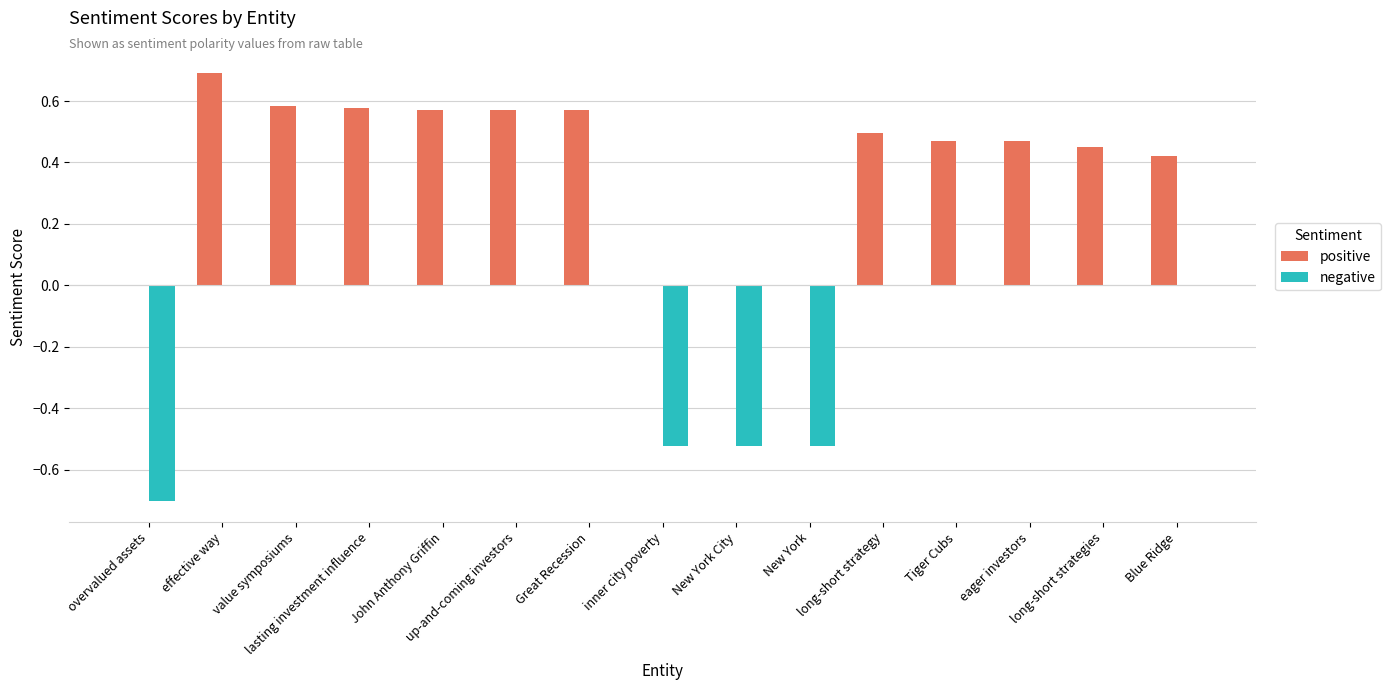

Which series has the largest total across all categories?

positive